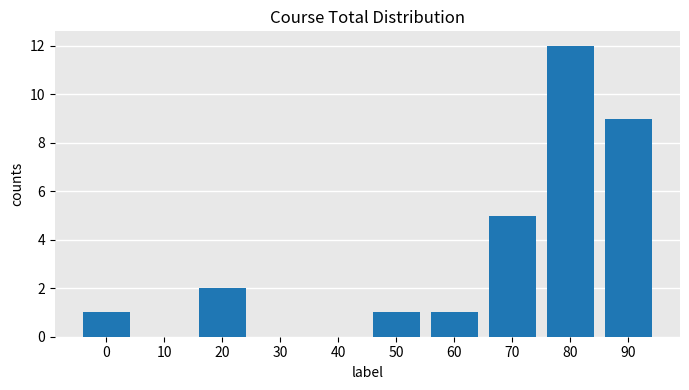

True or false: the data shows 0 at 10.

True